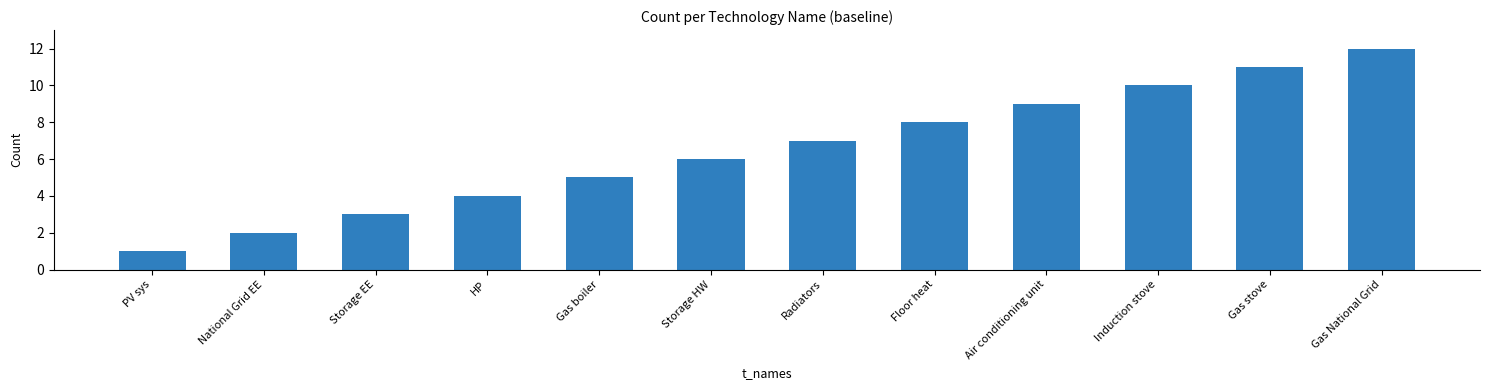

Rank the categories by value from highest to lowest.

Gas National Grid, Gas stove, Induction stove, Air conditioning unit, Floor heat, Radiators, Storage HW, Gas boiler, HP, Storage EE, National Grid EE, PV sys